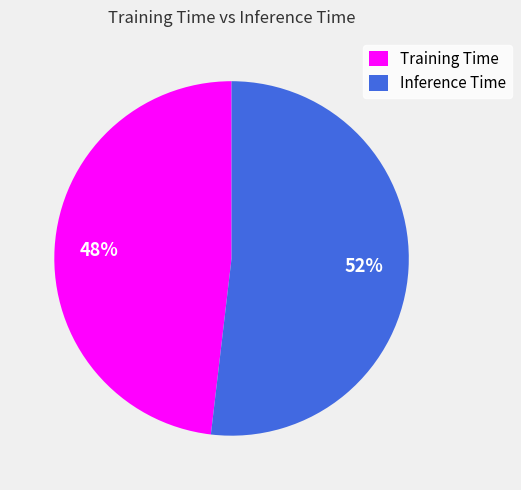

To the nearest percent, what is the difference between the largest and smallest slice percentages?

4%